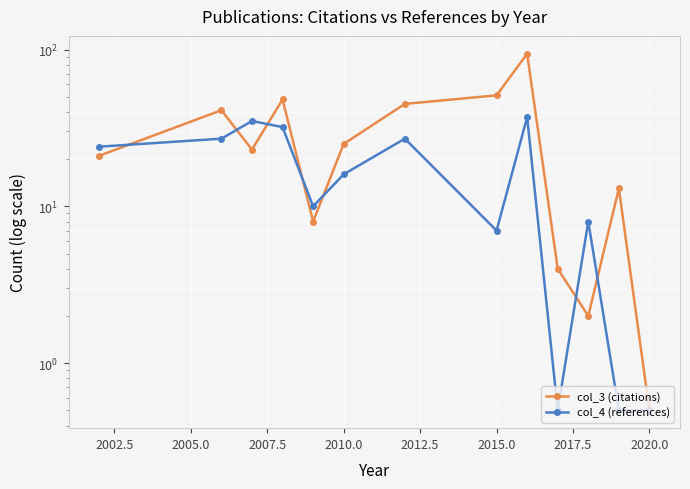

How many times do col_4 (references) and col_3 (citations) cross each other?

7